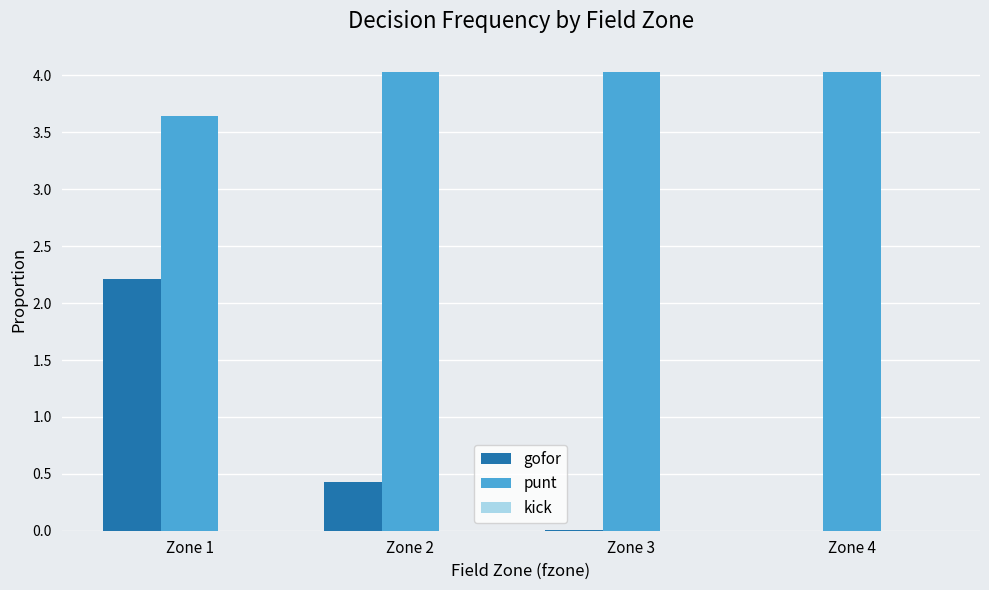

Which series has the largest range (max minus min)?

gofor